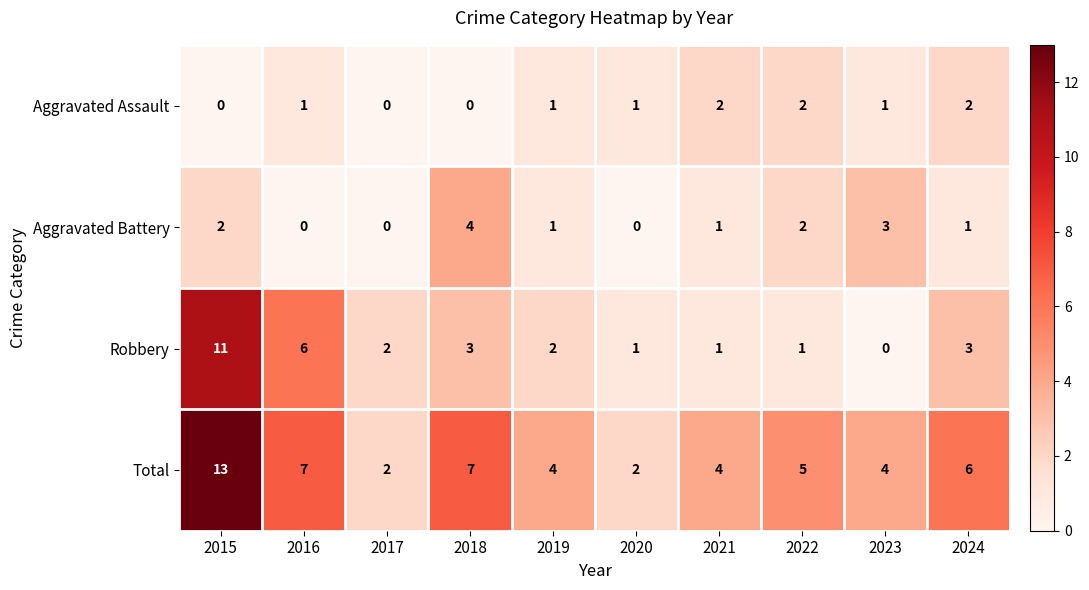

Which series changed the most between 2016 and 2023?

Robbery